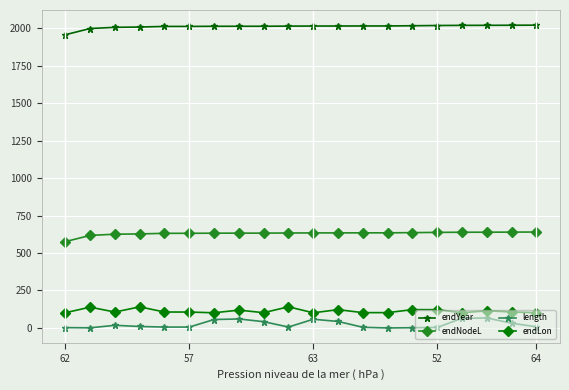

What is the difference between the second highest and minimum values in the endYear series?

63.5